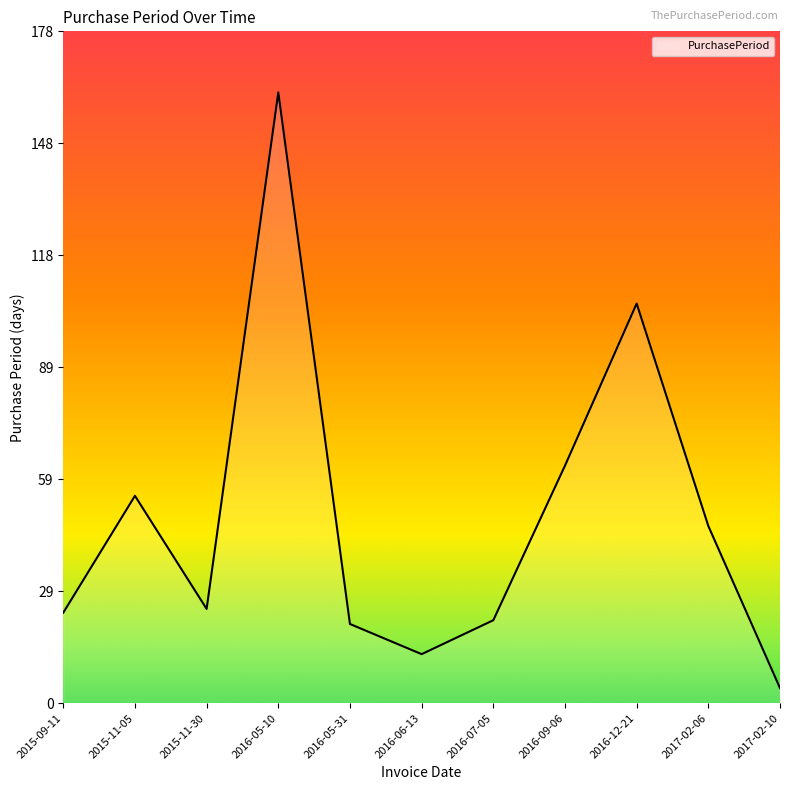

Reading right to left, transcribe all the data shown in this chart.

2017-02-10=4	2017-02-06=47	2016-12-21=106	2016-09-06=63	2016-07-05=22	2016-06-13=13	2016-05-31=21	2016-05-10=162	2015-11-30=25	2015-11-05=55	2015-09-11=24